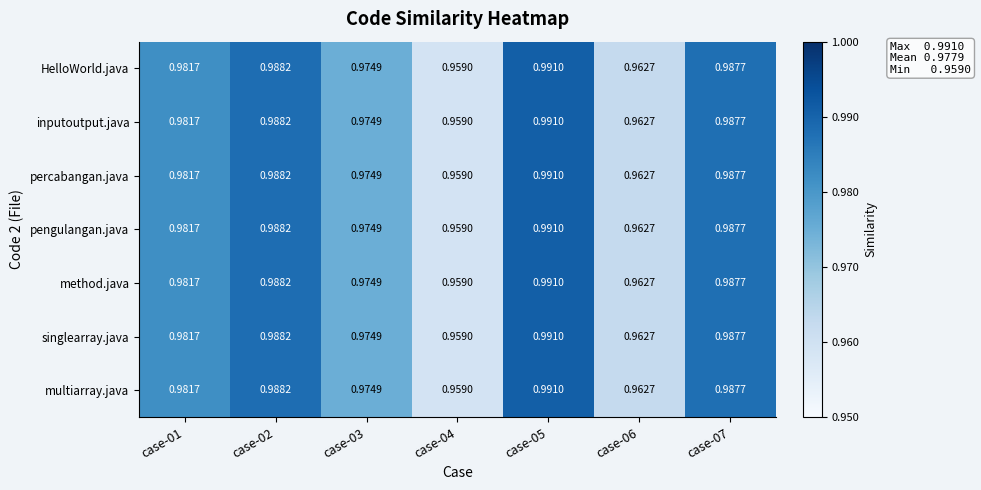

Is the value of method.java at case-02 greater than the value of pengulangan.java at case-06?

Yes